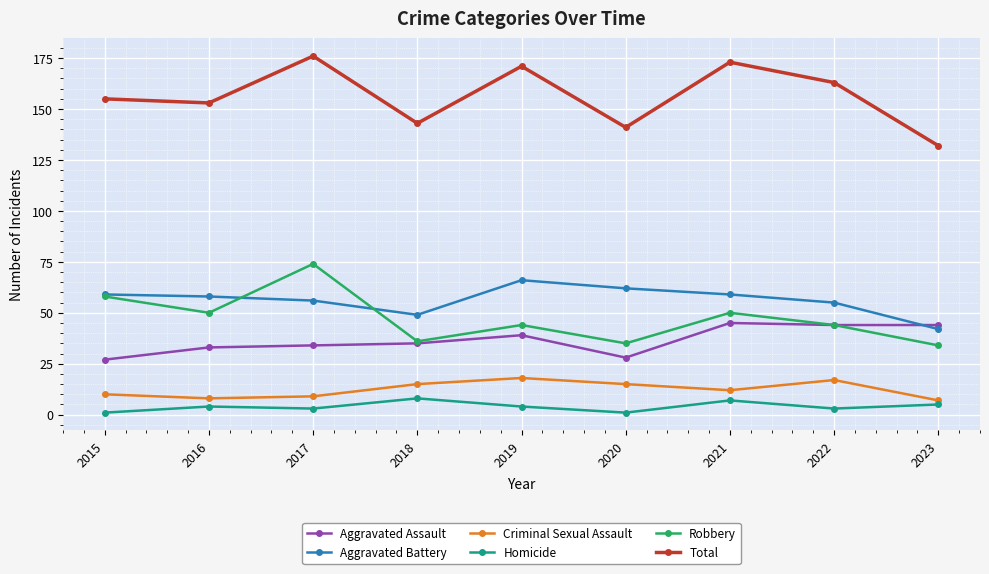

Reading right to left, transcribe all the data shown in this chart.

Aggravated Assault: 2023=44	2022=44	2021=45	2020=28	2019=39	2018=35	2017=34	2016=33	2015=27
Aggravated Battery: 2023=42	2022=55	2021=59	2020=62	2019=66	2018=49	2017=56	2016=58	2015=59
Criminal Sexual Assault: 2023=7	2022=17	2021=12	2020=15	2019=18	2018=15	2017=9	2016=8	2015=10
Homicide: 2023=5	2022=3	2021=7	2020=1	2019=4	2018=8	2017=3	2016=4	2015=1
Robbery: 2023=34	2022=44	2021=50	2020=35	2019=44	2018=36	2017=74	2016=50	2015=58
Total: 2023=132	2022=163	2021=173	2020=141	2019=171	2018=143	2017=176	2016=153	2015=155